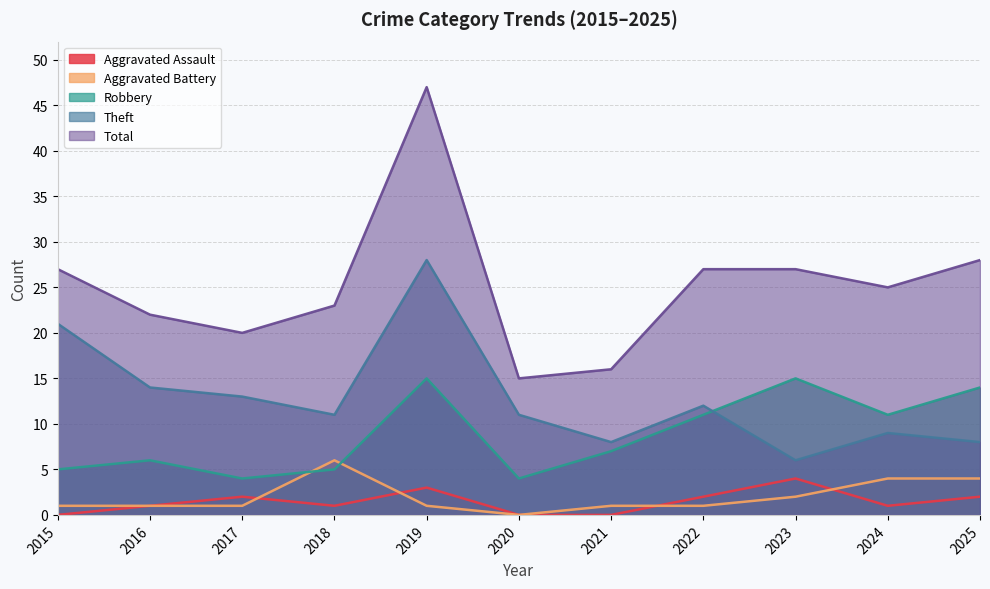

Reading right to left, list all the values displayed in this chart.

Aggravated Assault: 2	1	4	2	0	0	3	1	2	1	0
Aggravated Battery: 4	4	2	1	1	0	1	6	1	1	1
Robbery: 14	11	15	11	7	4	15	5	4	6	5
Theft: 8	9	6	12	8	11	28	11	13	14	21
Total: 28	25	27	27	16	15	47	23	20	22	27